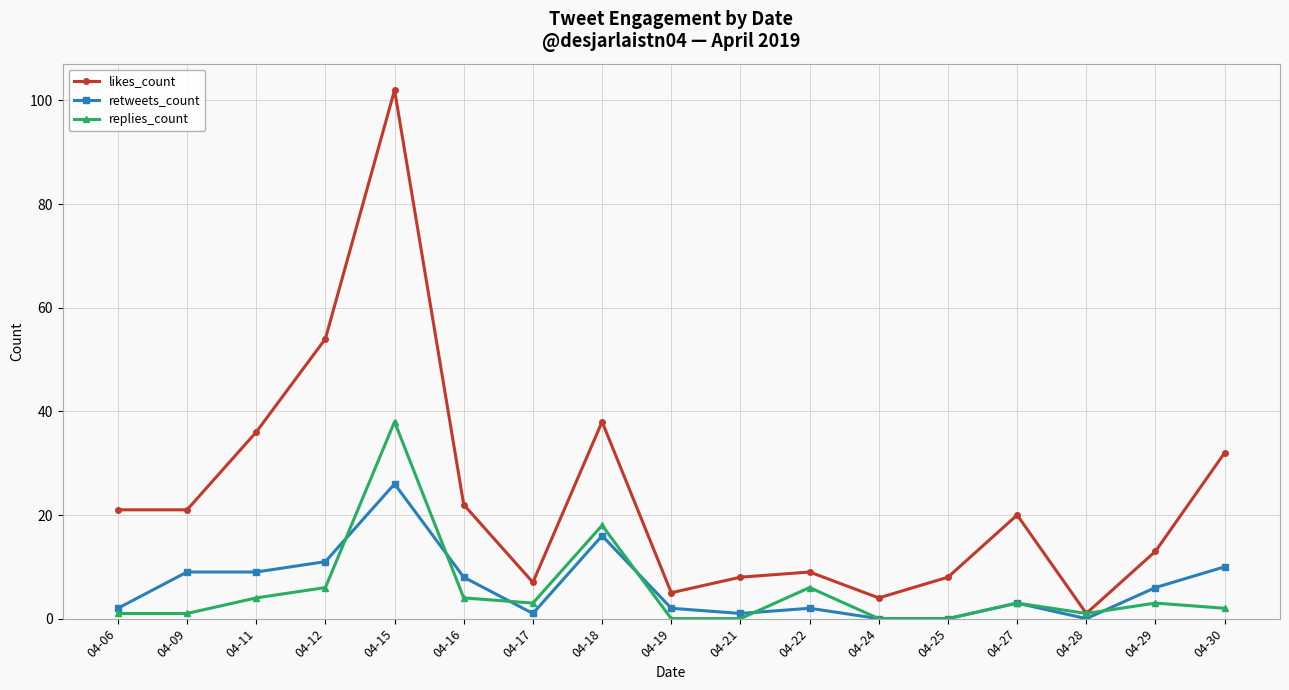

Reading left to right, transcribe all the data shown in this chart.

likes_count: 04-06=21	04-09=21	04-11=36	04-12=54	04-15=102	04-16=22	04-17=7	04-18=38	04-19=5	04-21=8	04-22=9	04-24=4	04-25=8	04-27=20	04-28=1	04-29=13	04-30=32
retweets_count: 04-06=2	04-09=9	04-11=9	04-12=11	04-15=26	04-16=8	04-17=1	04-18=16	04-19=2	04-21=1	04-22=2	04-24=0	04-25=0	04-27=3	04-28=0	04-29=6	04-30=10
replies_count: 04-06=1	04-09=1	04-11=4	04-12=6	04-15=38	04-16=4	04-17=3	04-18=18	04-19=0	04-21=0	04-22=6	04-24=0	04-25=0	04-27=3	04-28=1	04-29=3	04-30=2